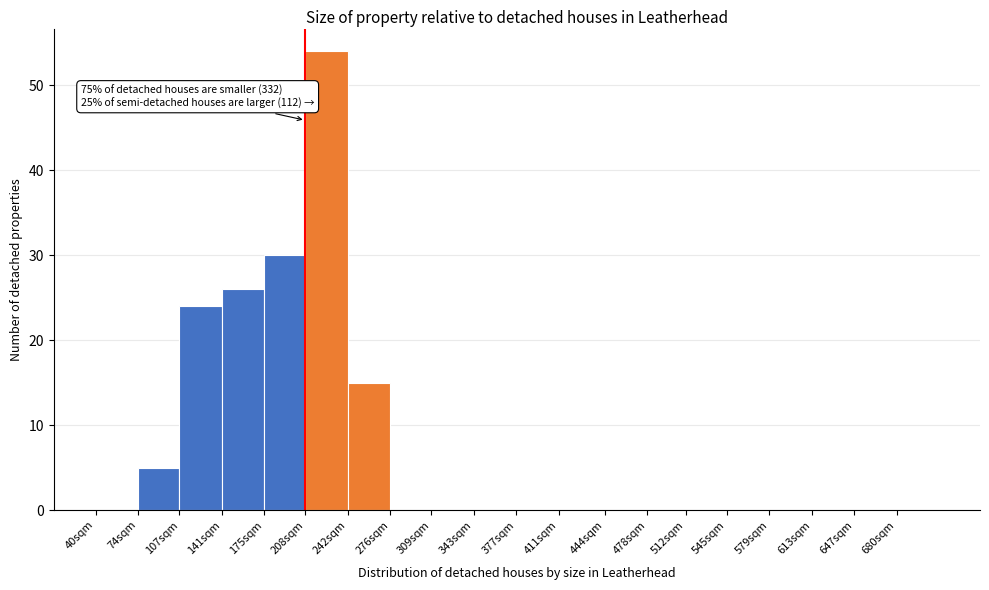

Reading left to right, transcribe all the data shown in this chart.

40sqm=0	74sqm=5	107sqm=24	141sqm=26	175sqm=30	208sqm=54	242sqm=15	276sqm=0	309sqm=0	343sqm=0	377sqm=0	411sqm=0	444sqm=0	478sqm=0	512sqm=0	545sqm=0	579sqm=0	613sqm=0	647sqm=0	680sqm=0